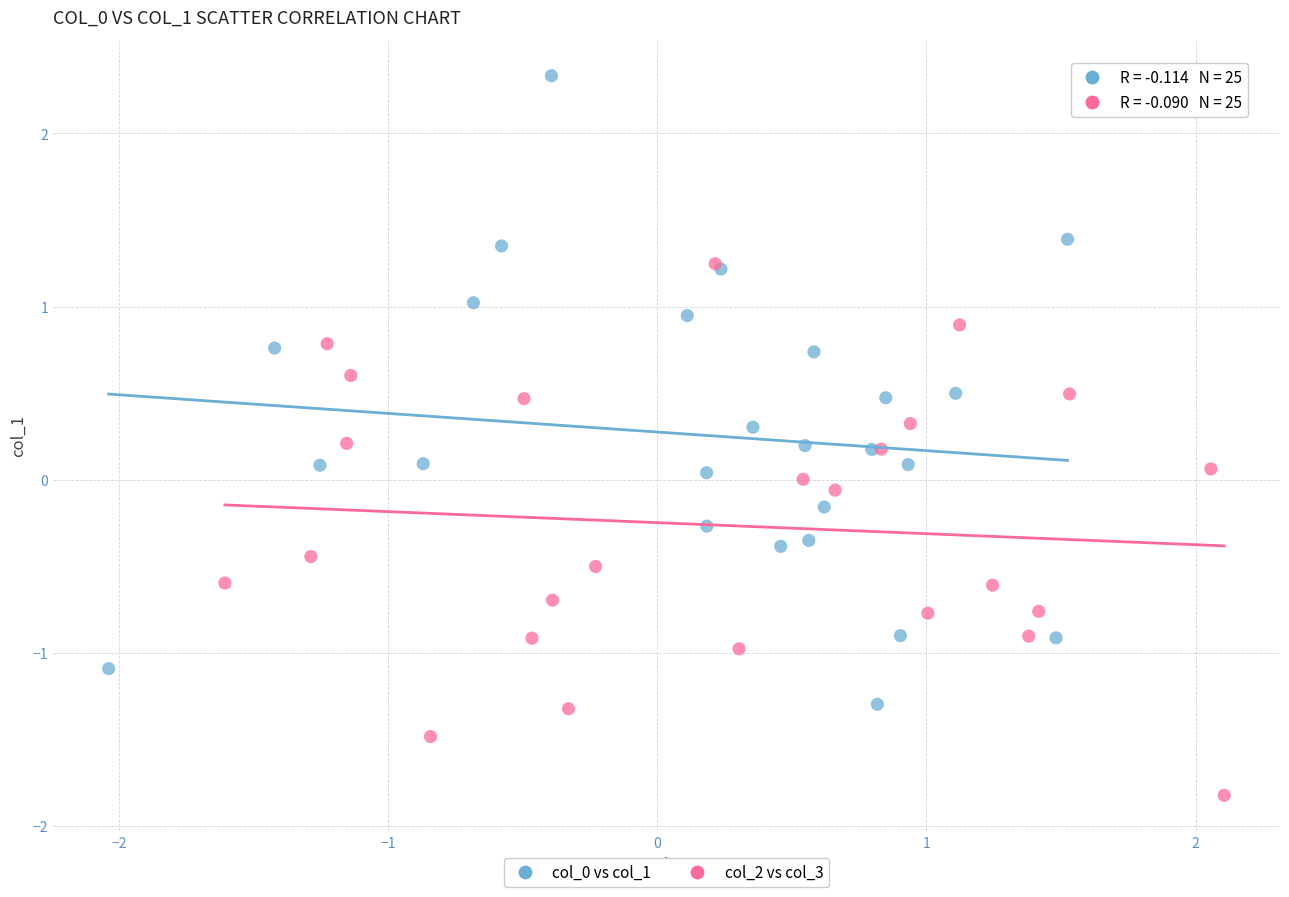

Which series reaches the minimum Y coordinate?

col_2 vs col_3